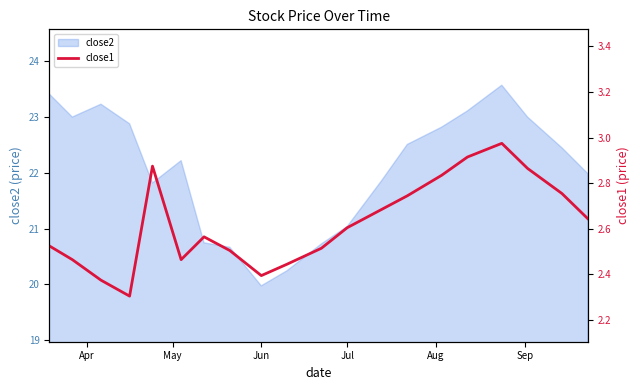

What is the highest value of the close2 series?

23.6